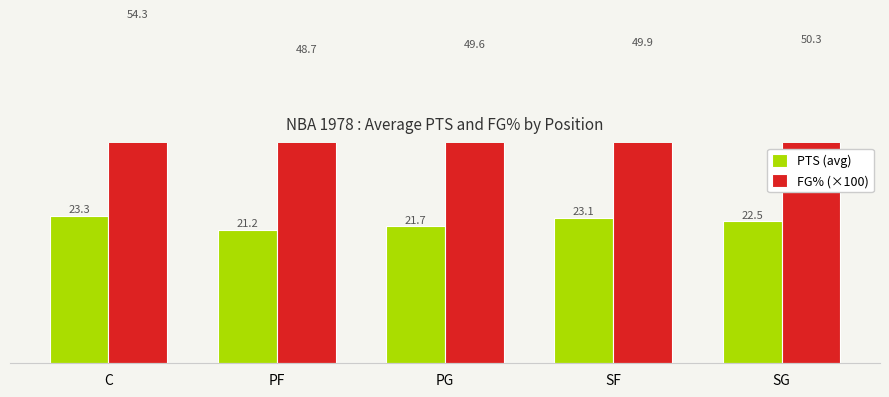

What are all the series names shown in the legend?

PTS (avg), FG% (×100)